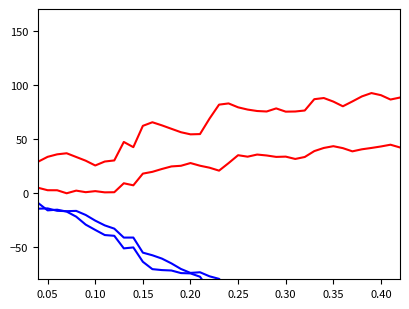

Which series has the largest total across all categories?

Min_high